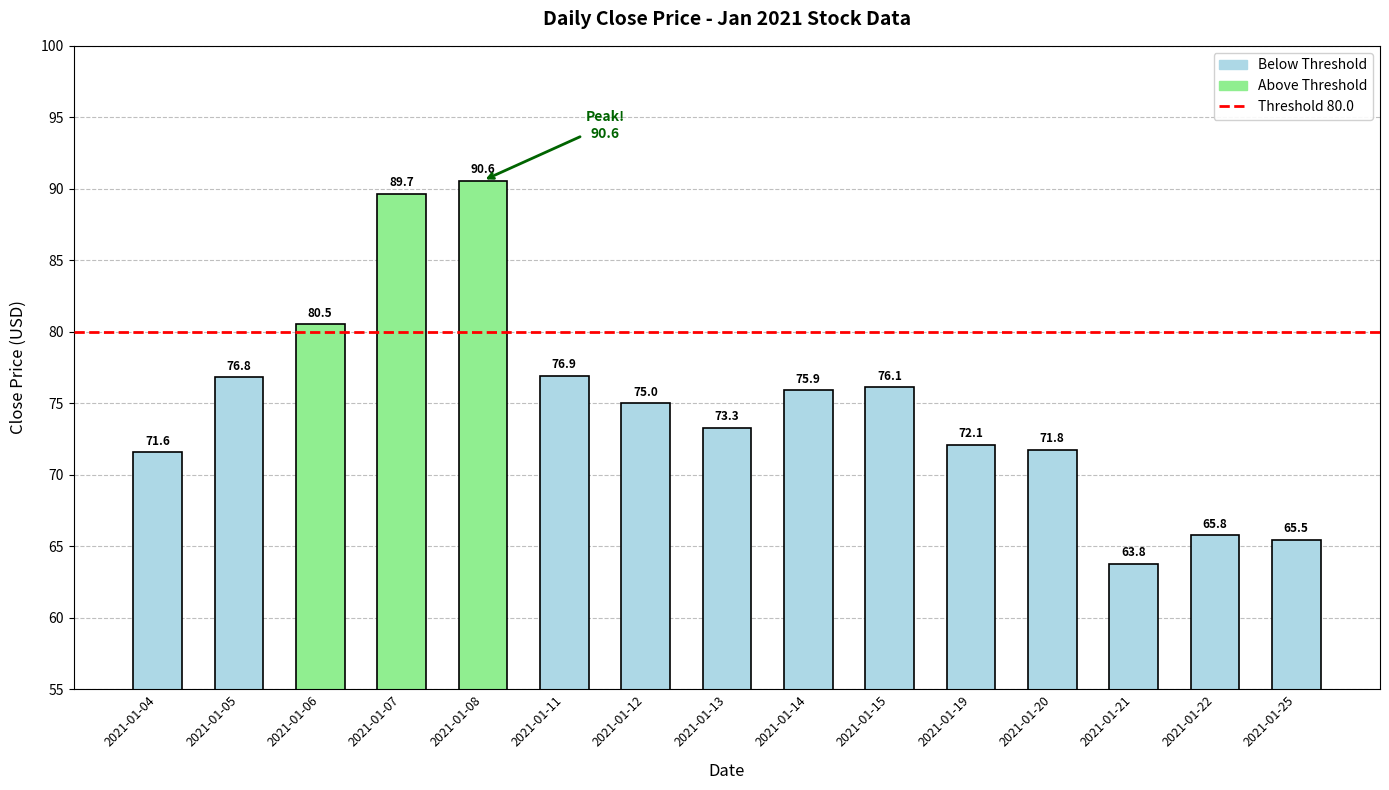

What is the value of the 1st bar from the left?

71.6